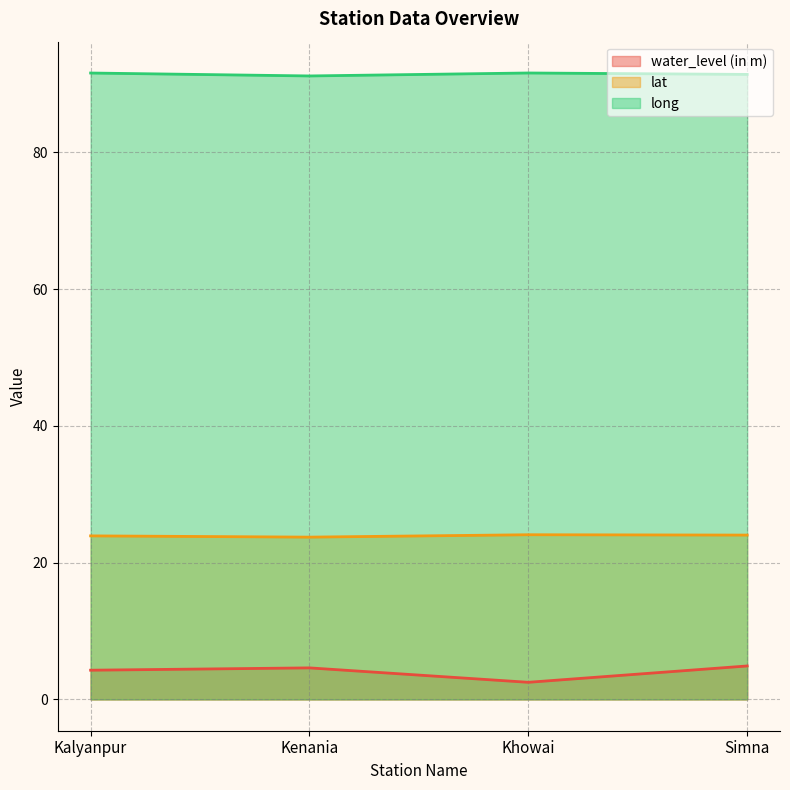

Between Kenania and Simna, which series saw the biggest shift?

lat